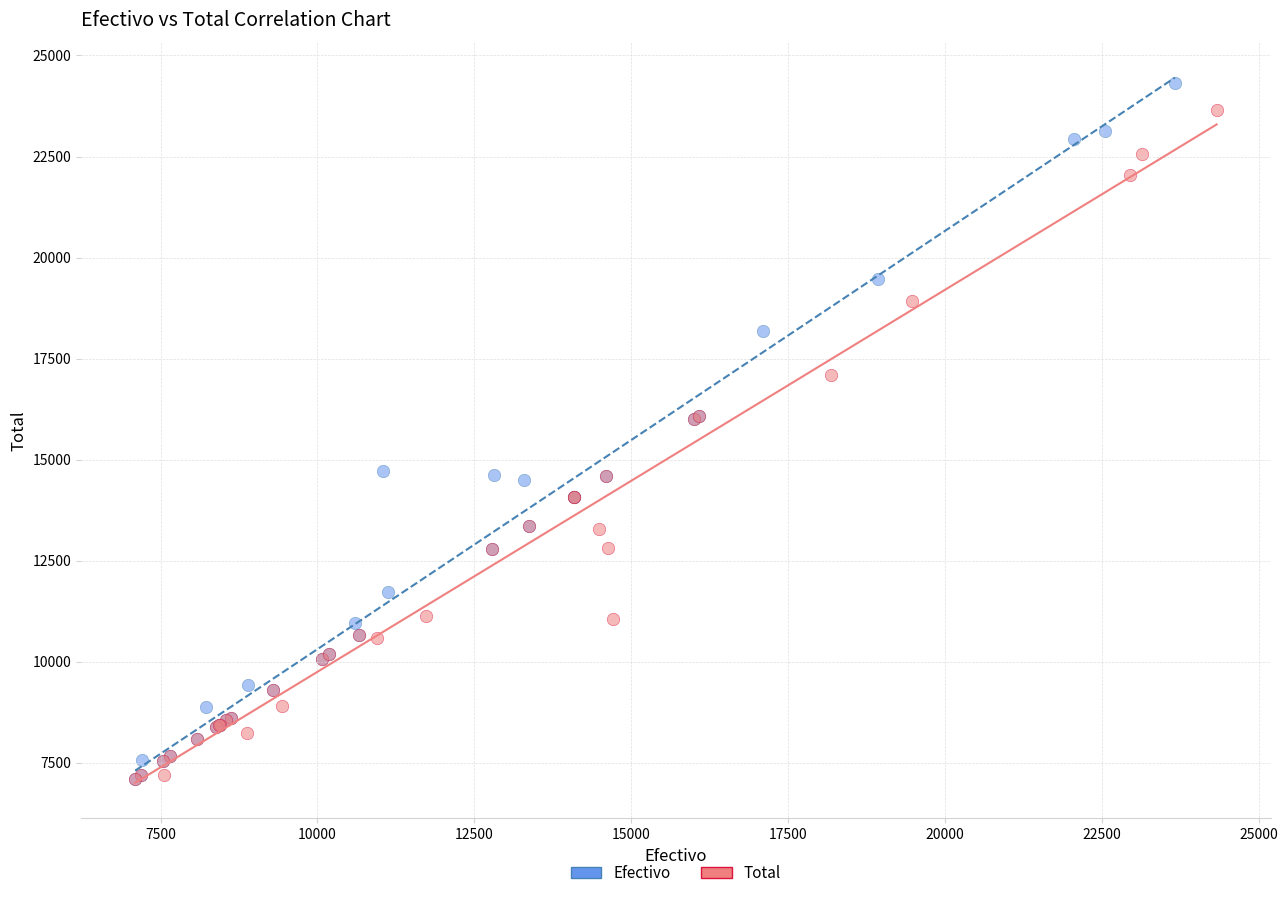

Which series has the widest spread of Y values?

Efectivo